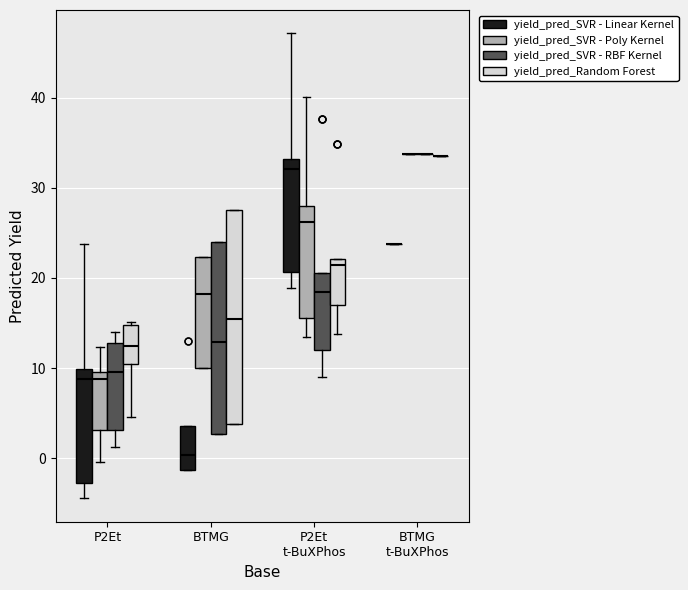

Comparing the boxes themselves (not the whiskers), which one is the tallest?

BTMG (yield_pred_Random Forest)